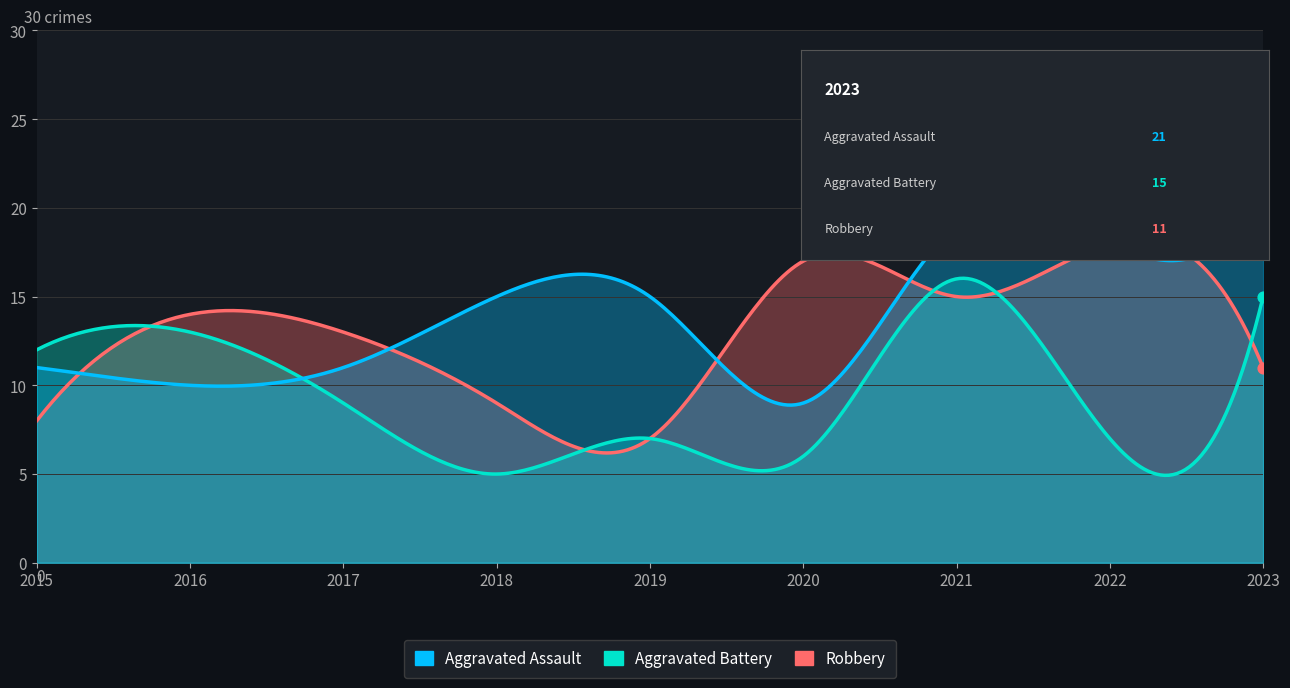

At which category is the sum across all series the highest?

2021